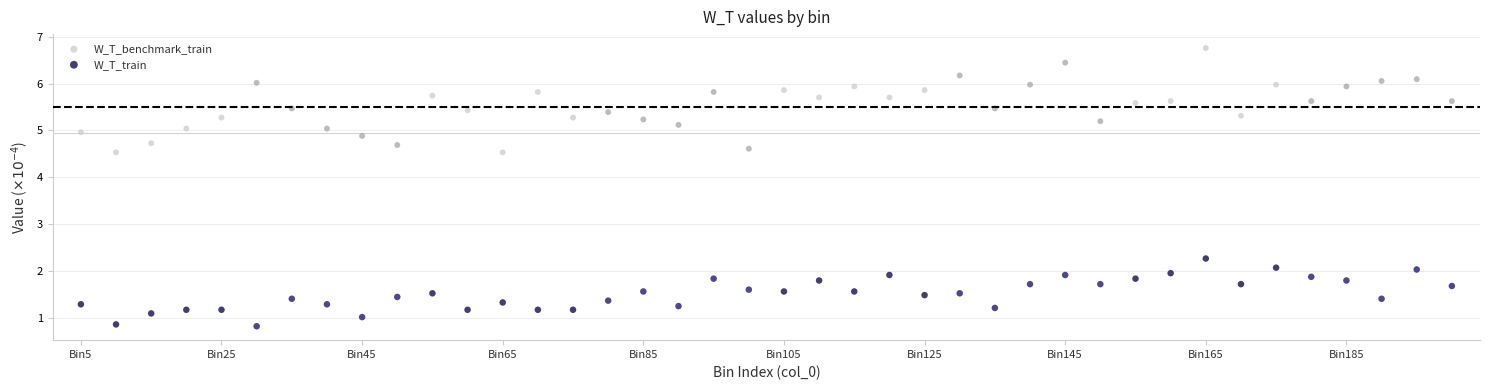

Across all series, what Y value is closest to 3?

2.3